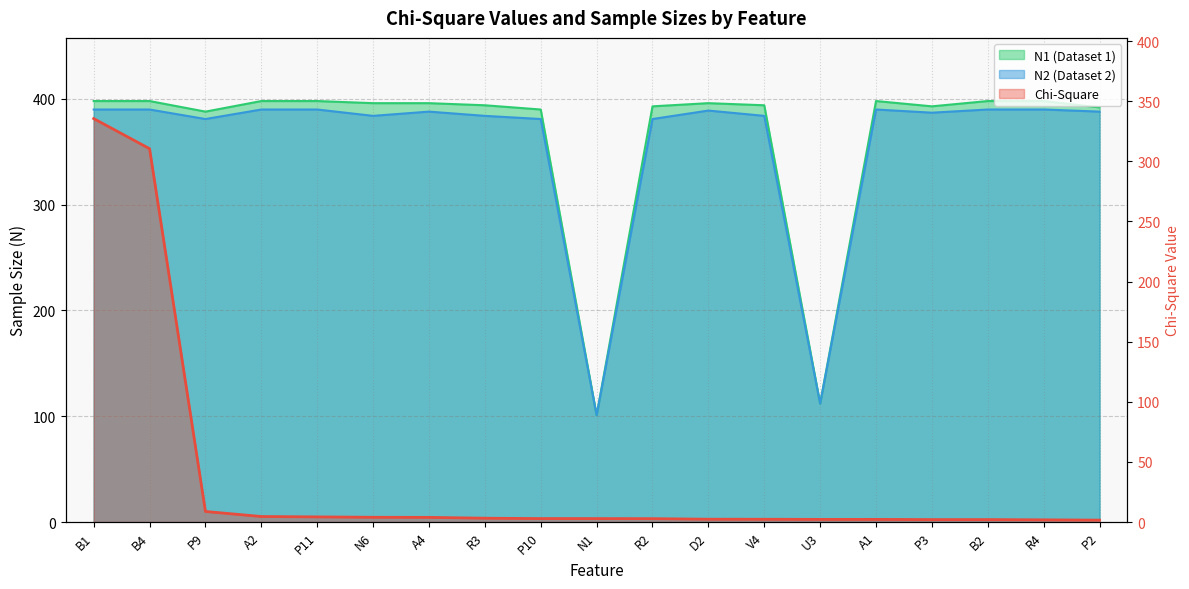

Does the chart display data point markers on the line(s)?

No